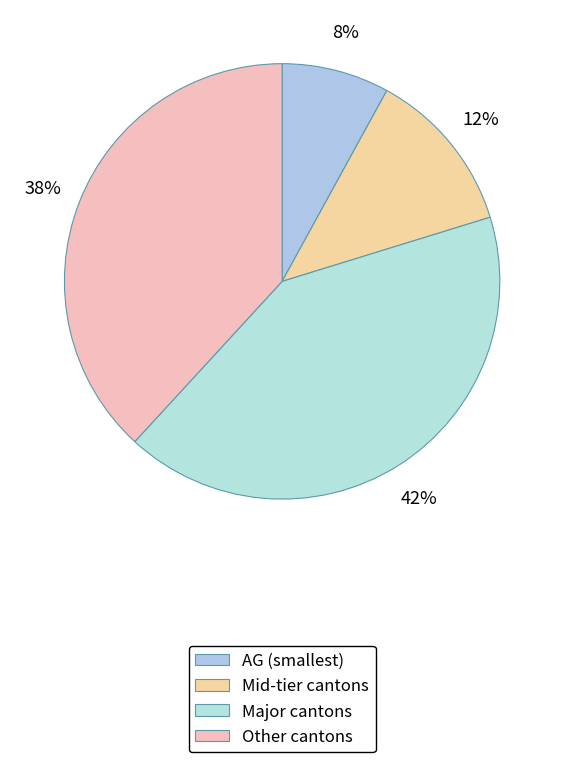

How many slices are in this pie chart?

4